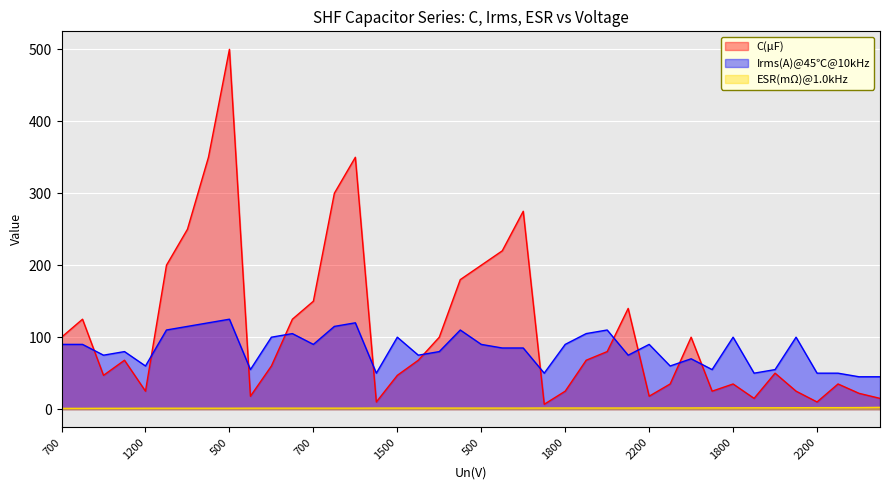

Reading right to left, extract all data points from this chart.

C(μF): 15.0	22.0	35.0	10.0	25.0	50.0	15.0	35.0	25.0	100.0	35.0	18.0	140.0	80.0	68.0	25.0	6.8	275.0	220.0	200.0	180.0	100.0	68.0	47.0	10.0	350.0	300.0	150.0	125.0	60.0	18.0	500.0	350.0	250.0	200.0	25.0	68.0	47.0	125.0	100.0
Irms(A)@45℃@10kHz: 45.0	45.0	50.0	50.0	100.0	55.0	50.0	100.0	55.0	70.0	60.0	90.0	75.0	110.0	105.0	90.0	50.0	85.0	85.0	90.0	110.0	80.0	75.0	100.0	50.0	120.0	115.0	90.0	105.0	100.0	55.0	125.0	120.0	115.0	110.0	60.0	80.0	75.0	90.0	90.0
ESR(mΩ)@1.0kHz: 2.5	2.2	2.1	2.1	2.0	1.9	1.9	1.8	1.8	1.7	1.7	1.7	1.6	1.6	1.6	1.6	1.6	1.5	1.5	1.5	1.5	1.5	1.5	1.5	1.5	1.4	1.4	1.4	1.4	1.4	1.4	1.3	1.3	1.3	1.3	1.3	1.2	1.2	1.1	1.1